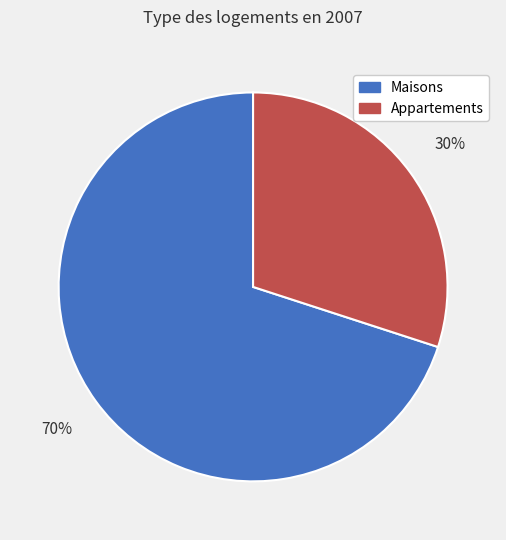

To the nearest percent, what is the average slice percentage?

50%